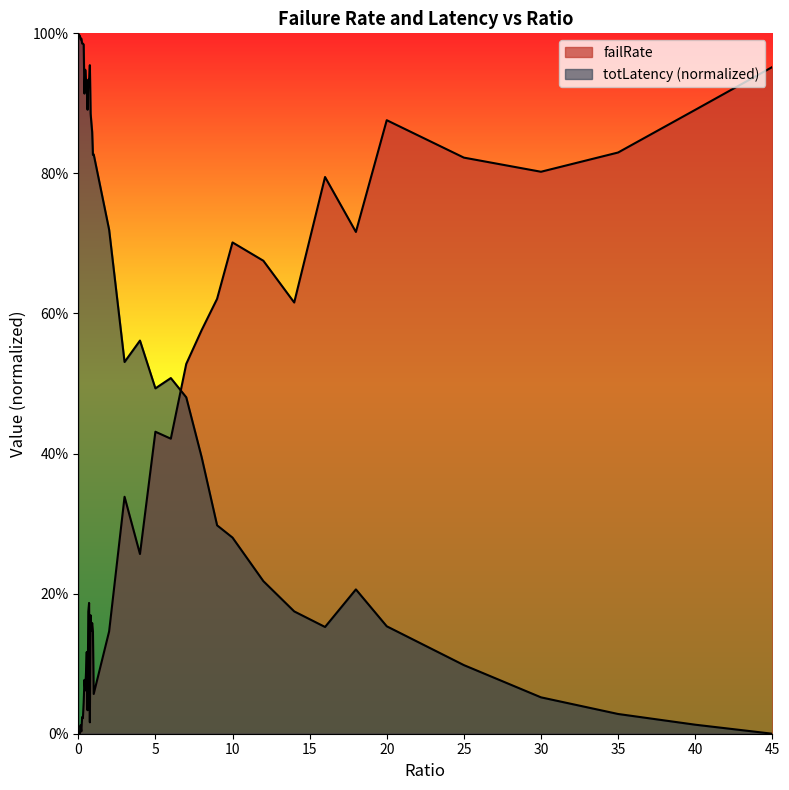

Reading right to left, what are all the values shown in this chart?

failRate: 1.0	0.9	0.8	0.8	0.8	0.9	0.7	0.8	0.6	0.7	0.7	0.6	0.6	0.5	0.4	0.4	0.3	0.3	0.1	0.1	0.1	0.2	0.1	0.2	0.0	0.2	0.2	0.0	0.1	0.1	0.1	0.1	0.0	0.0	0.0	0.0	0.0	0.0	0.0	0.0
totLatency_scaled: 0.0	0.0	0.0	0.1	0.1	0.2	0.2	0.2	0.2	0.2	0.3	0.3	0.4	0.5	0.5	0.5	0.6	0.5	0.7	0.8	0.8	0.9	0.9	0.9	1.0	0.9	0.9	0.9	0.9	0.9	0.9	0.9	1.0	1.0	1.0	1.0	1.0	1.0	1.0	1.0